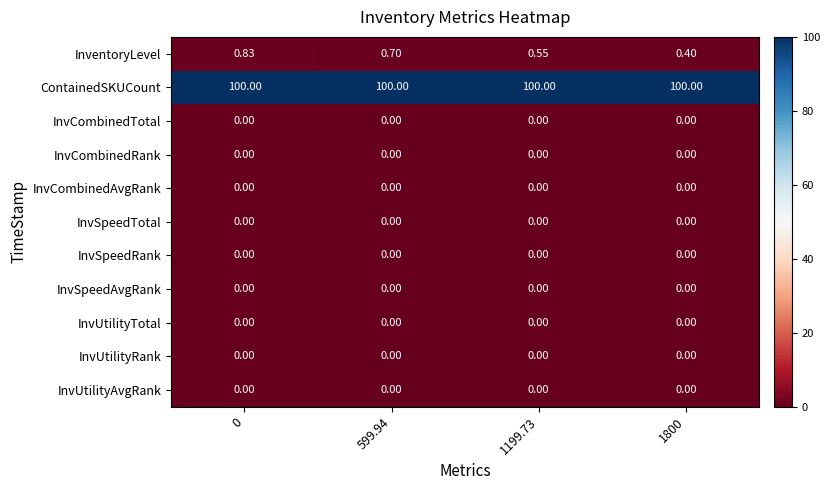

Which series has the largest total across all categories?

ContainedSKUCount